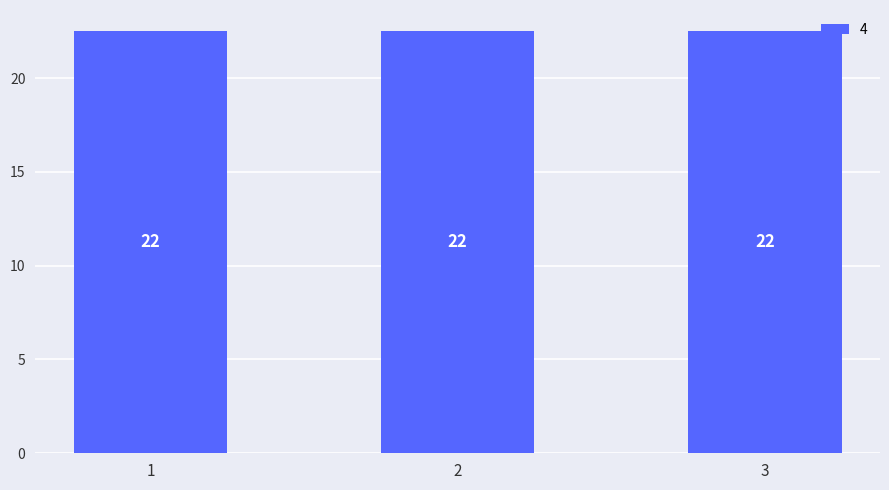

Between 3 and 2, which series saw the biggest shift?

4